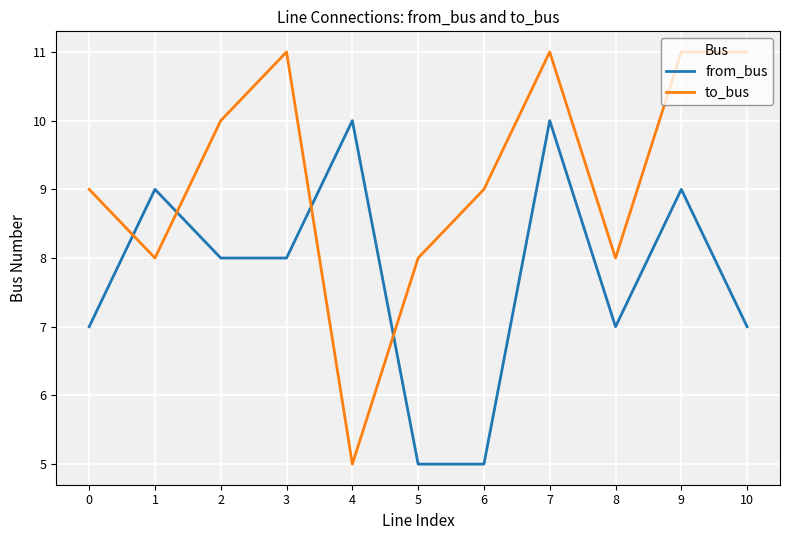

What is the approximate value of to_bus at 2?

10